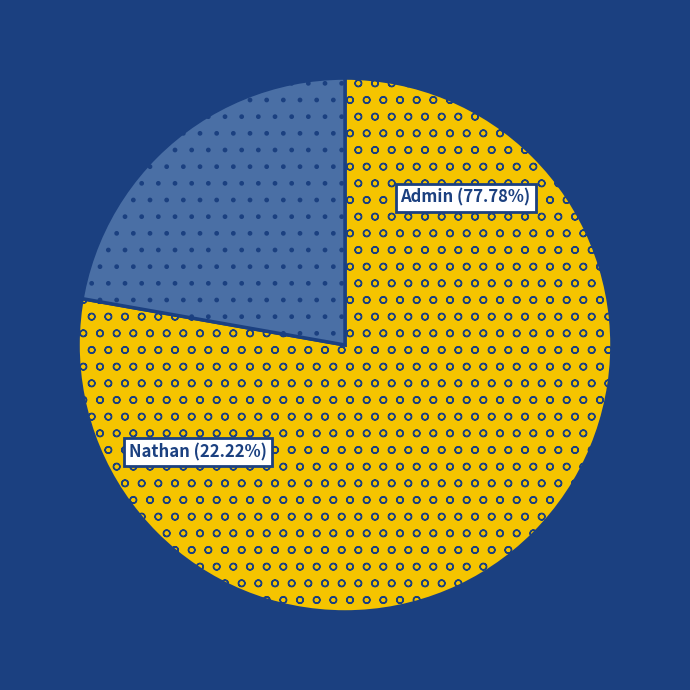

To the nearest percent, what portion does Admin represent?

78%